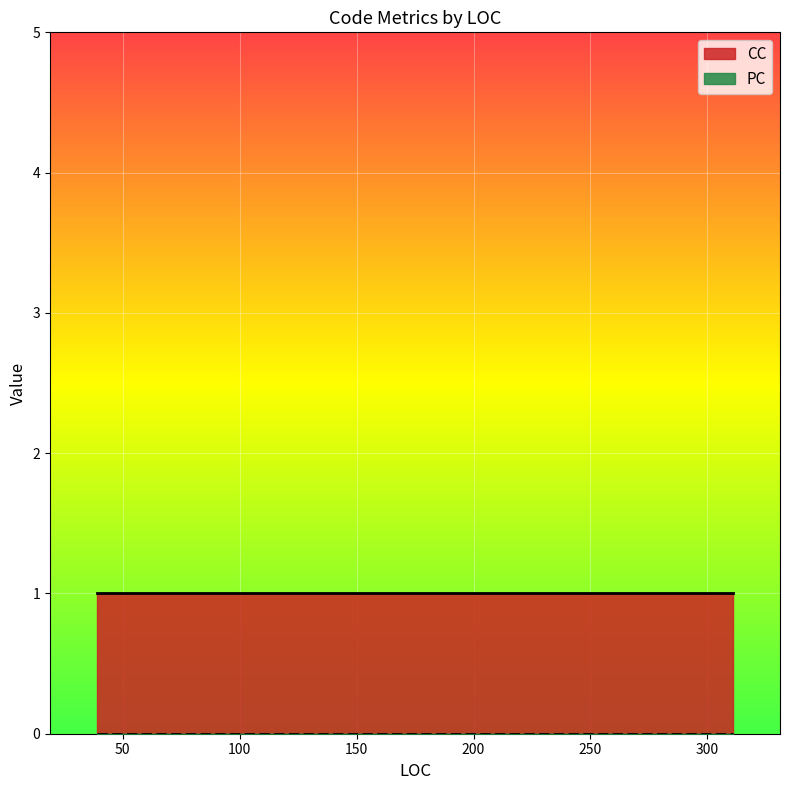

At how many categories does at least one series exceed 0?

5